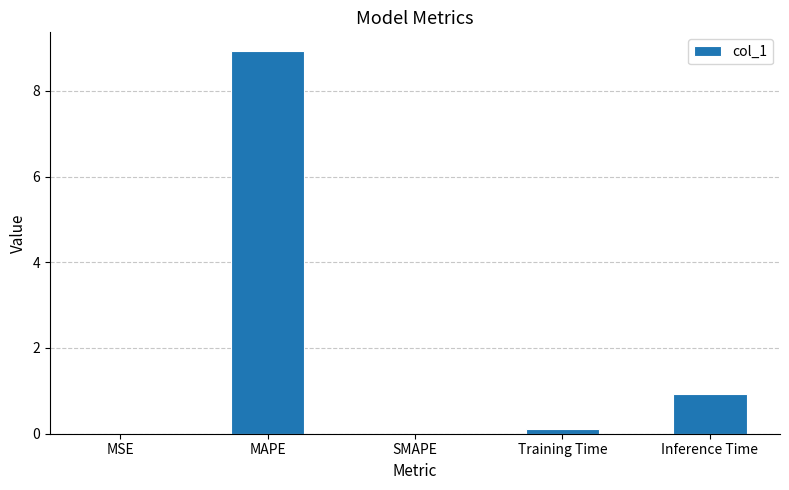

What is the sum of all values?

10.0